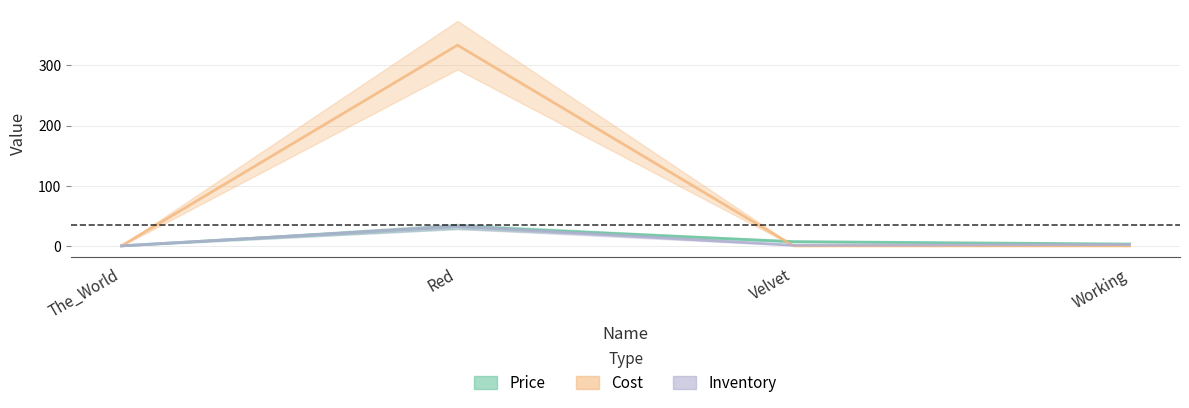

Which category has the highest value across all series?

Red